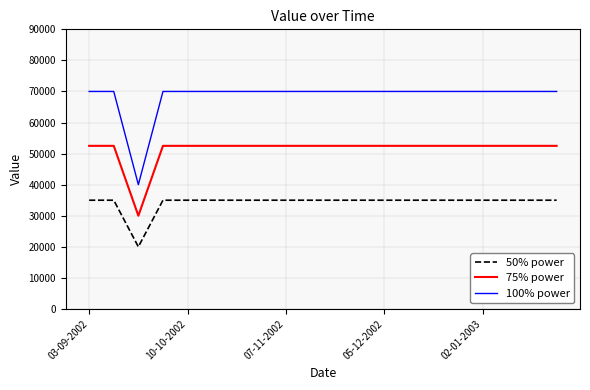

True or false: 75% power and 50% power cross at least once.

False